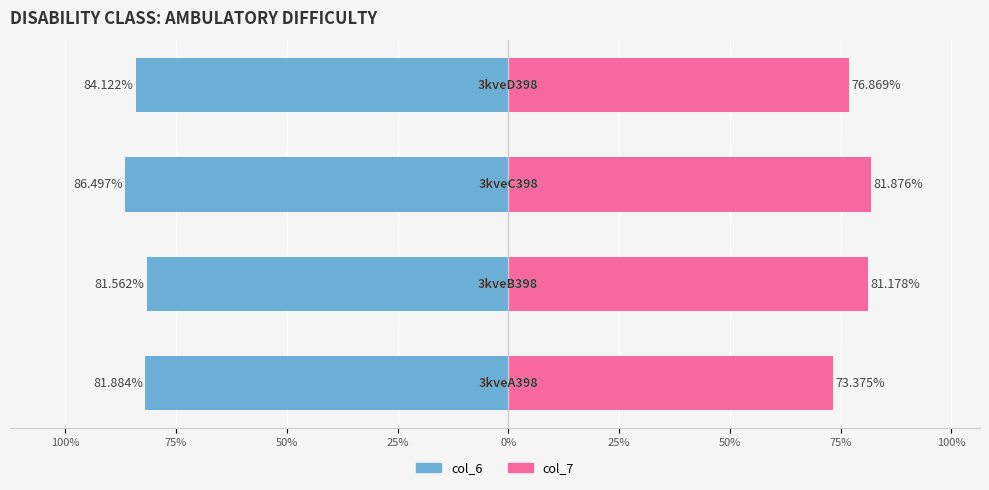

How many groups of bars are there?

4